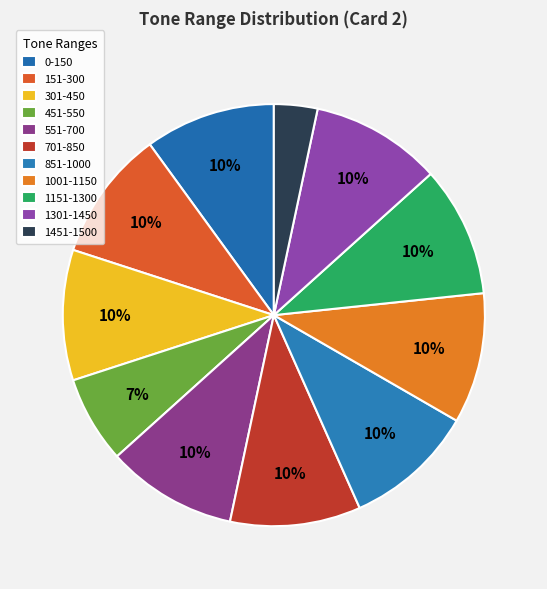

Do 551-700 and 1451-1500 together represent more than half of the pie?

No